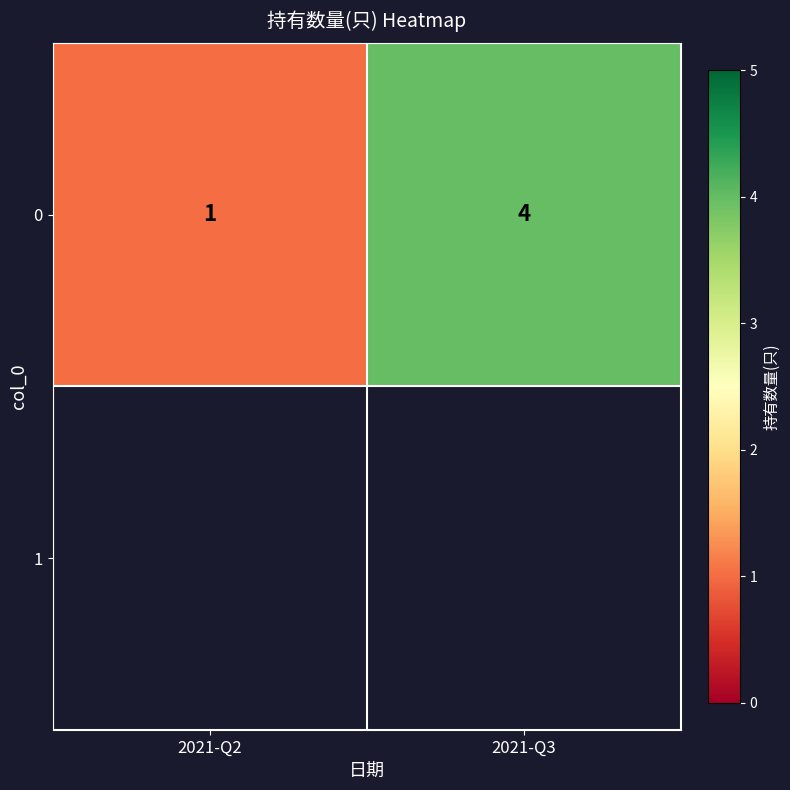

At which label is the value closest to 2?

2021-Q2